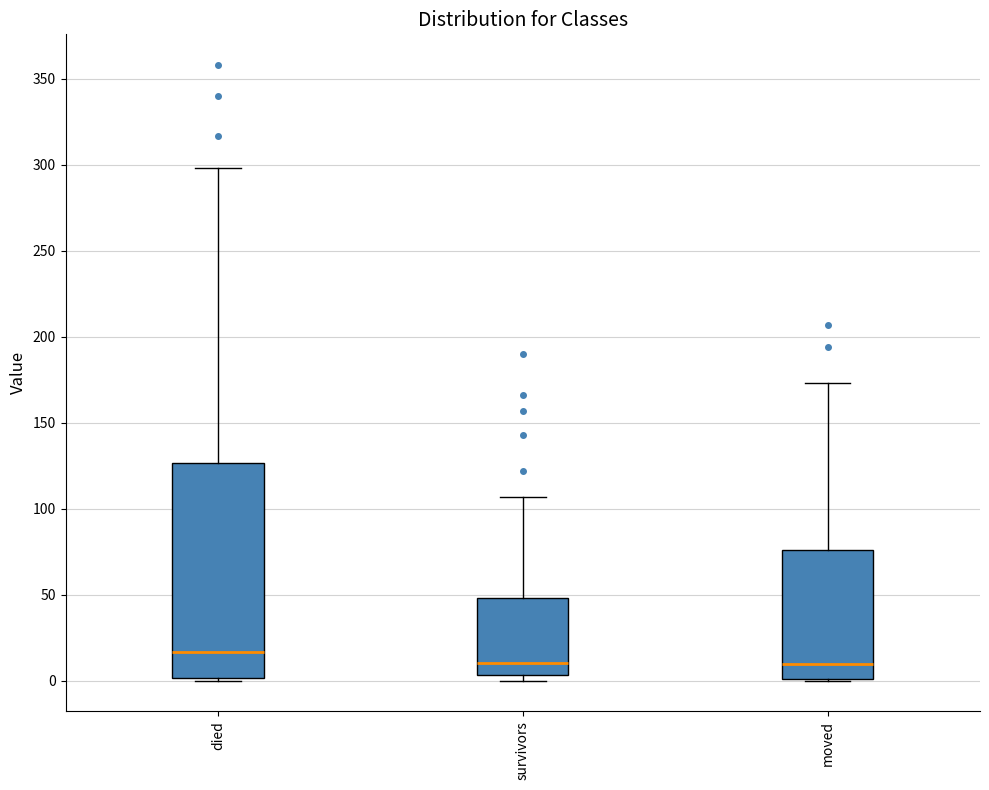

Comparing the boxes themselves (not the whiskers), which one is the tallest?

died